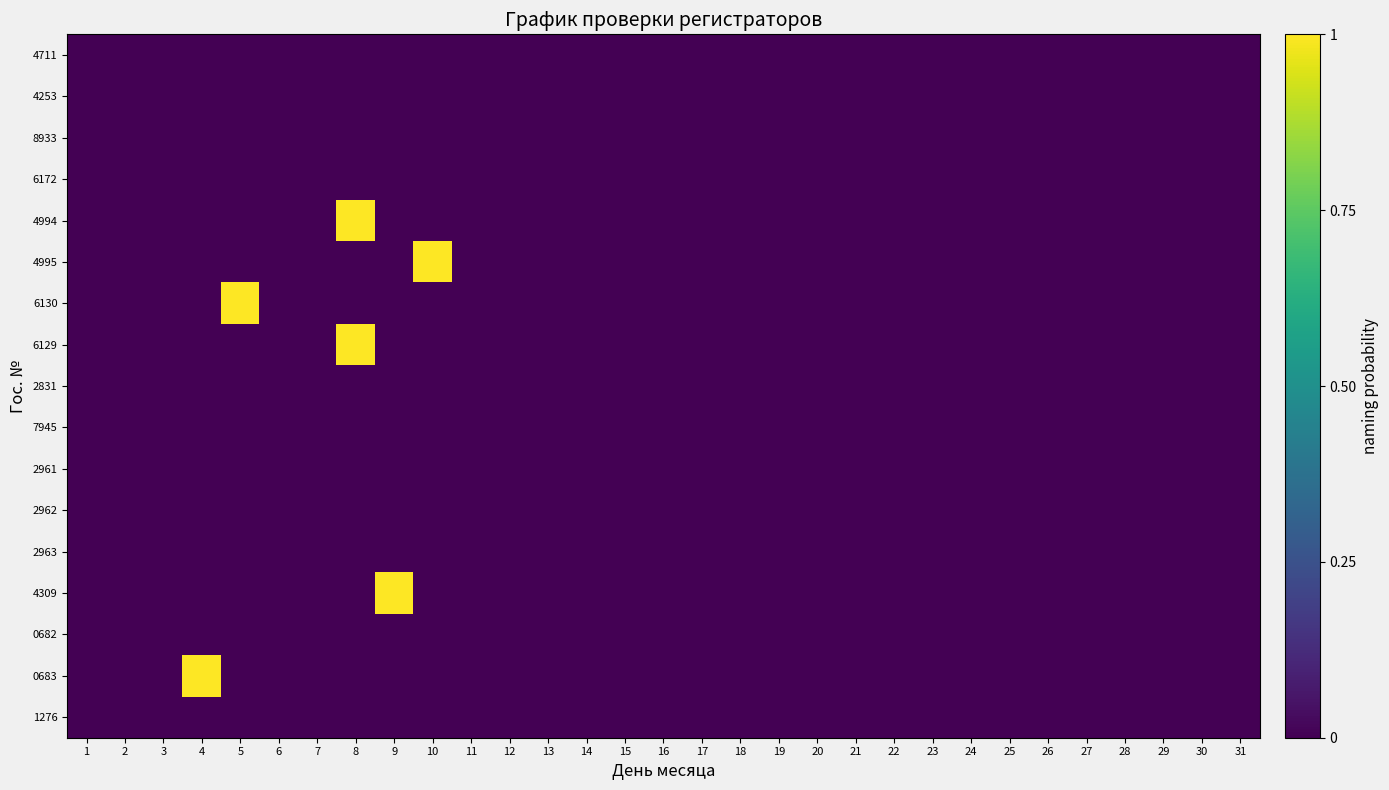

Which category has the lowest value across all series?

1